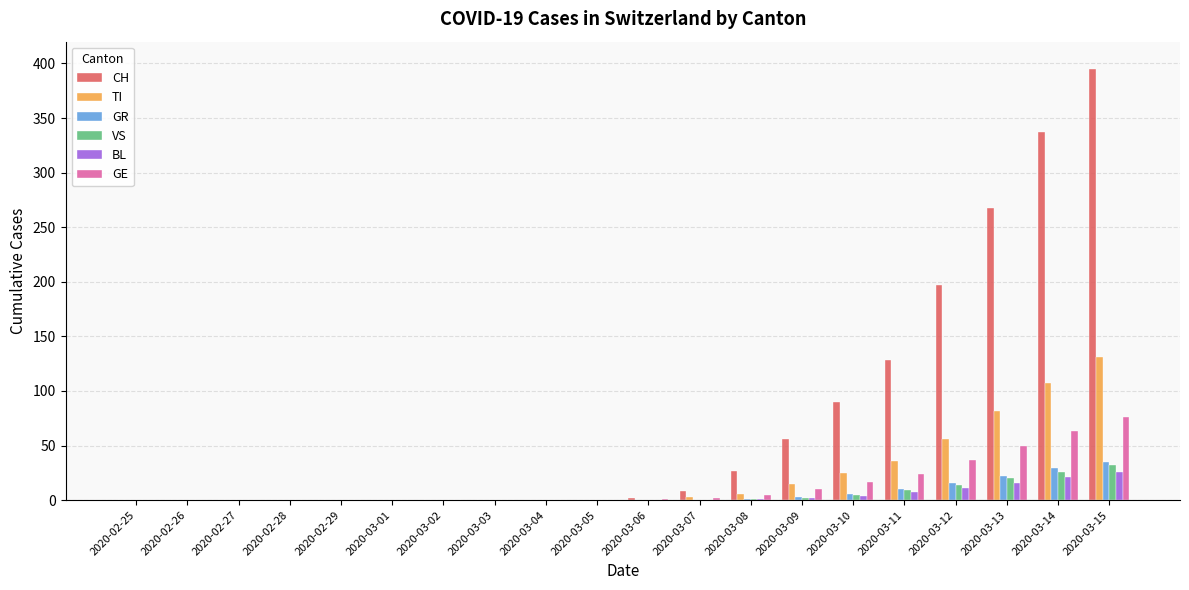

At which category does the chart reach its peak across all series?

2020-03-15